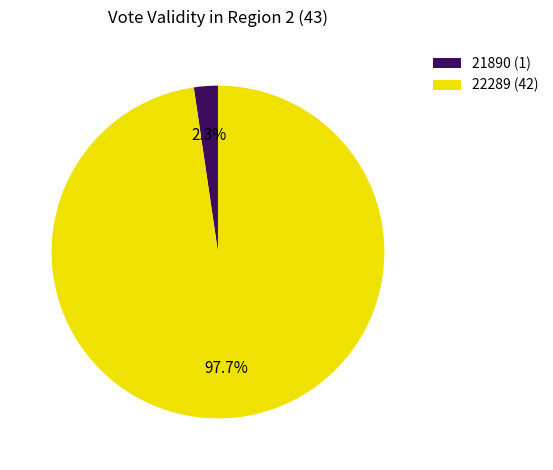

What percentage do 21890 and 22289 together represent?

100.0%